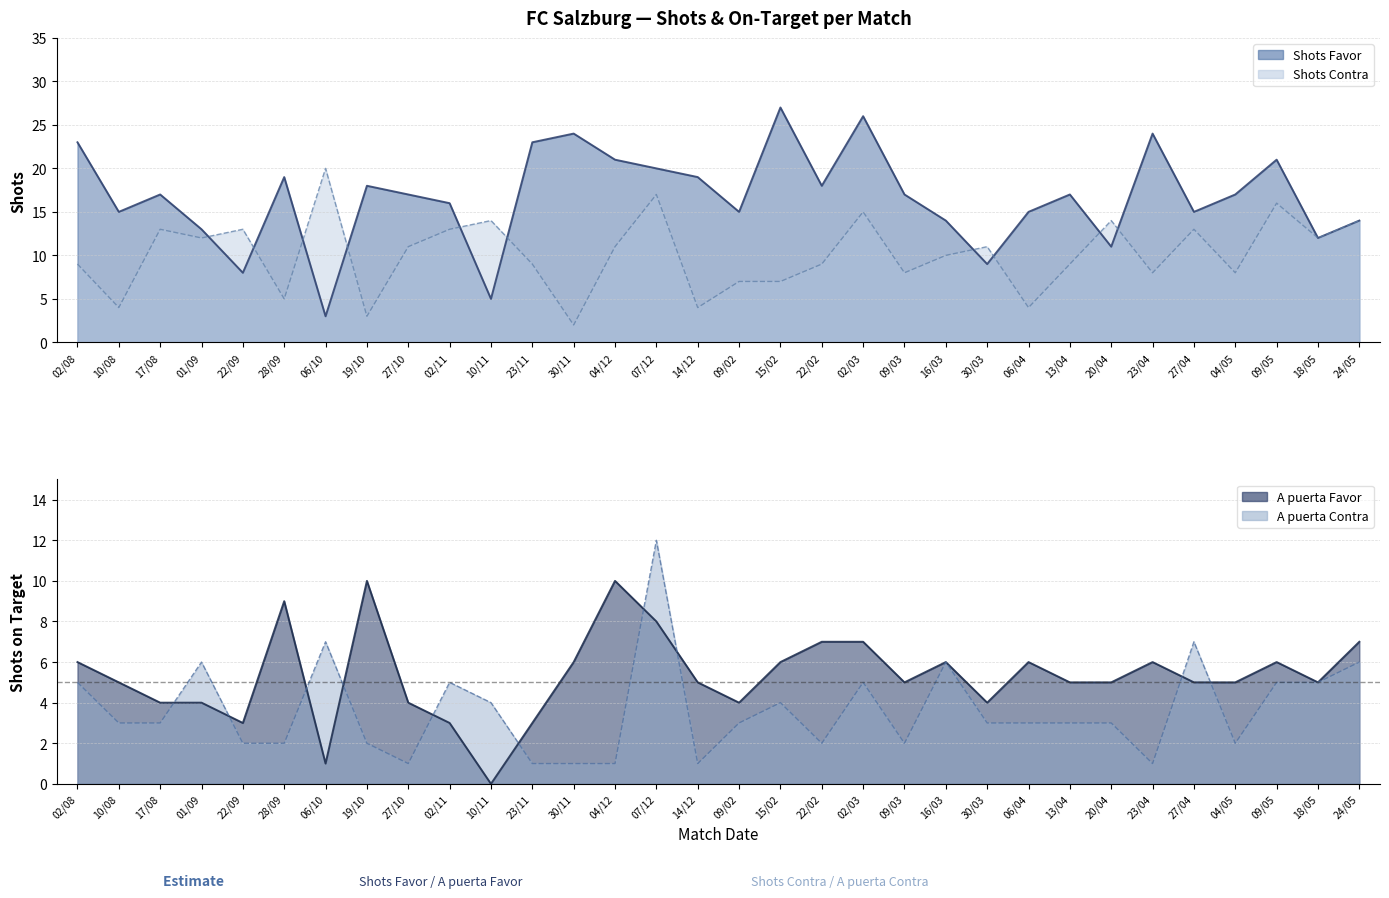

Rank the series at 10/11 from highest to lowest value.

Shots Contra, Shots Favor, A puerta Contra, A puerta Favor